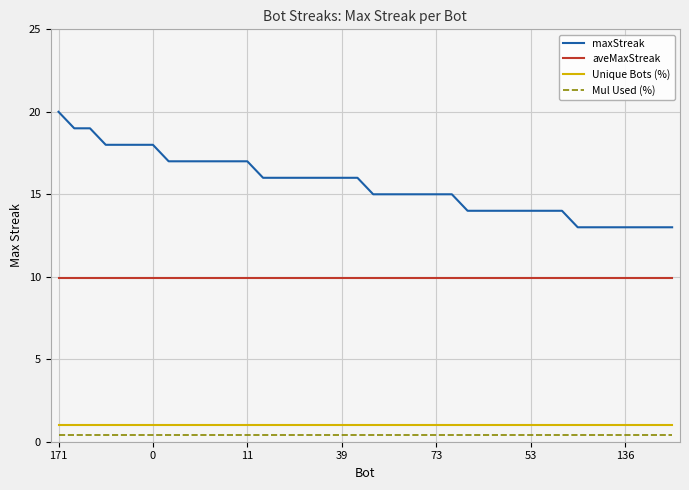

What is the greatest value displayed?

20.0